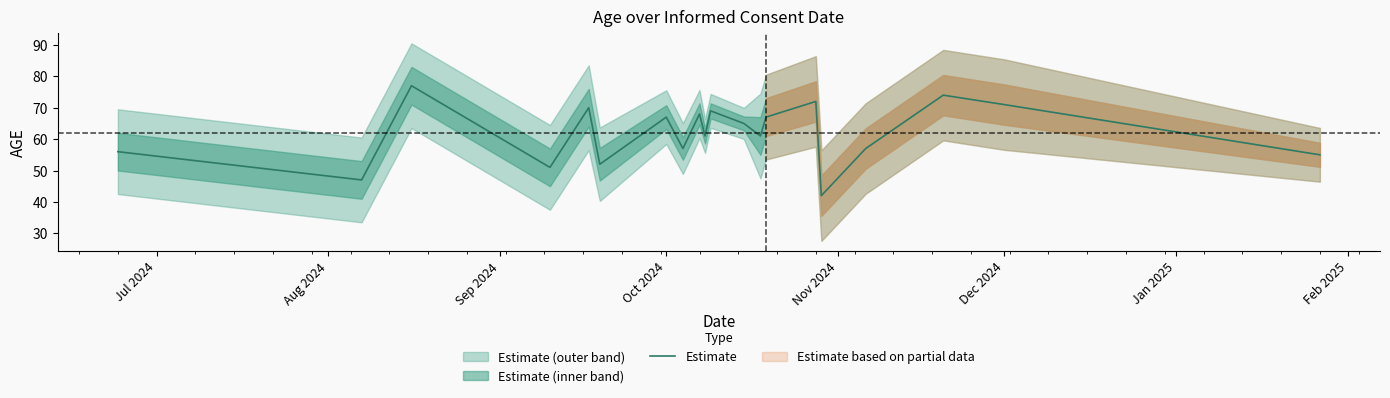

The Estimate series shows 71 at Dec 2024. True or false?

True